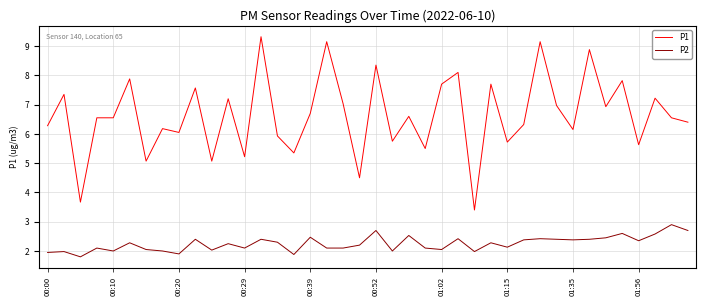

True or false: P1 and P2 cross at least once.

False